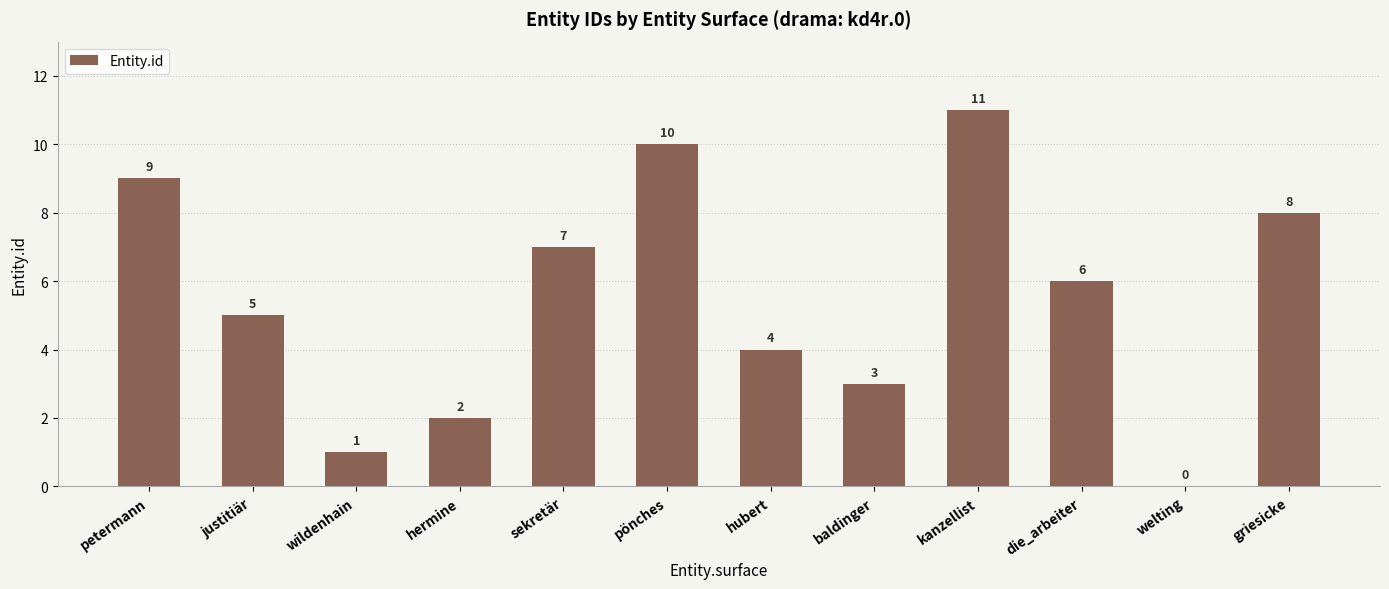

What is the maximum value shown in the chart?

11